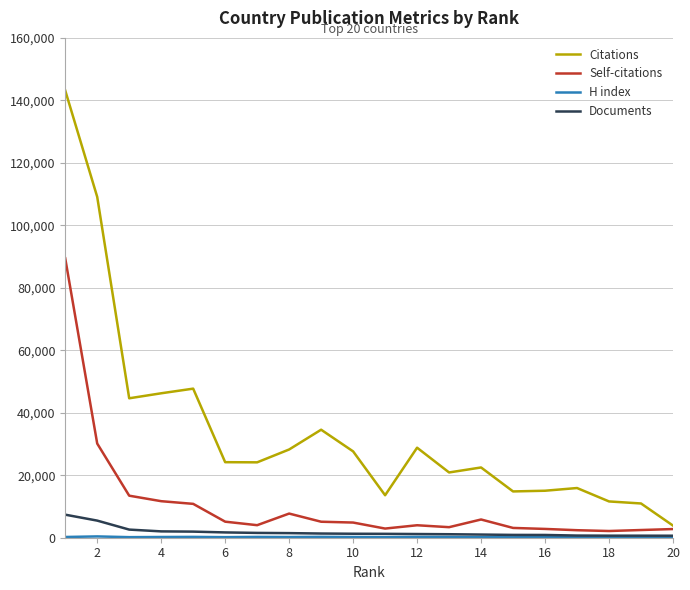

Which series has the widest spread of values?

Citations